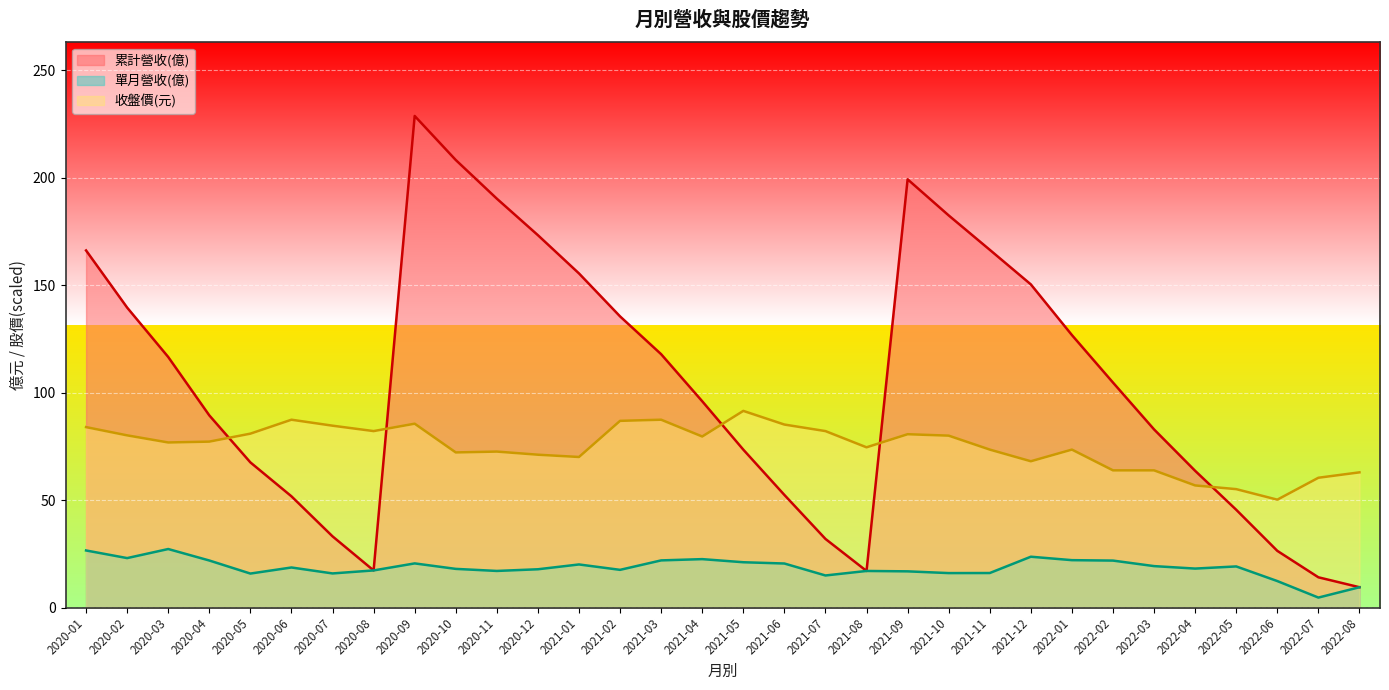

List the series in order of their overall mean, lowest first.

單月營收(億), 收盤價(元), 累計營收(億)